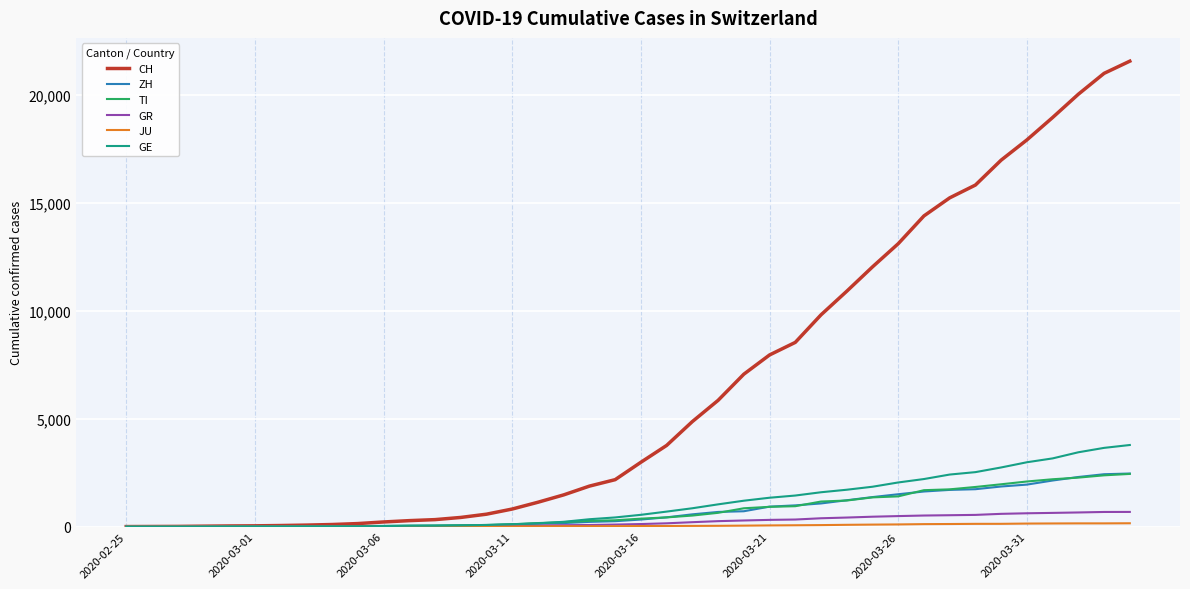

What is the maximum value for GE?

3783